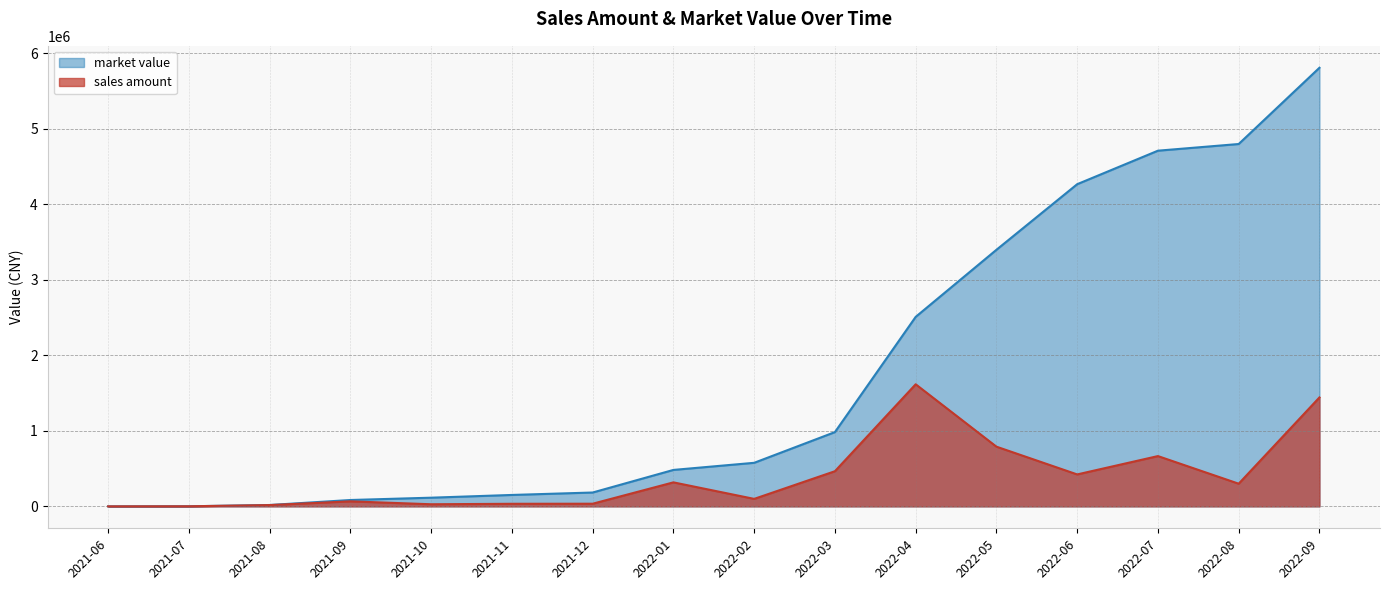

What are all the series names shown in the legend?

sales amount, market value